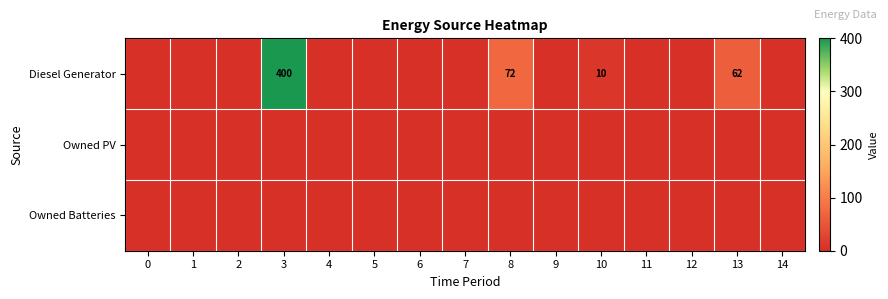

The Diesel Generator series shows 6 at 10. True or false?

False